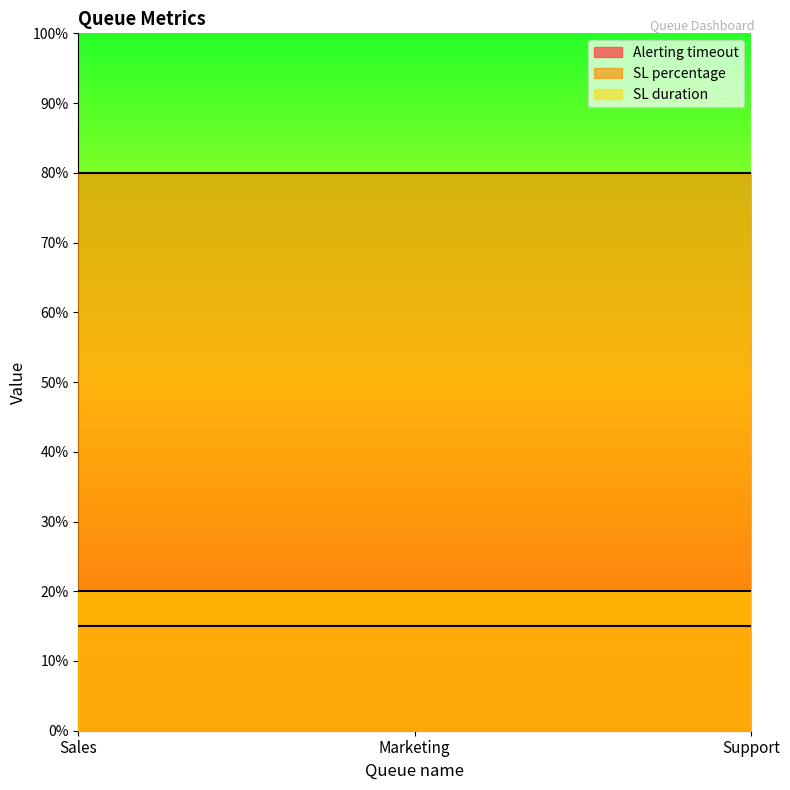

Which series changed the most between Marketing and Support?

Alerting timeout